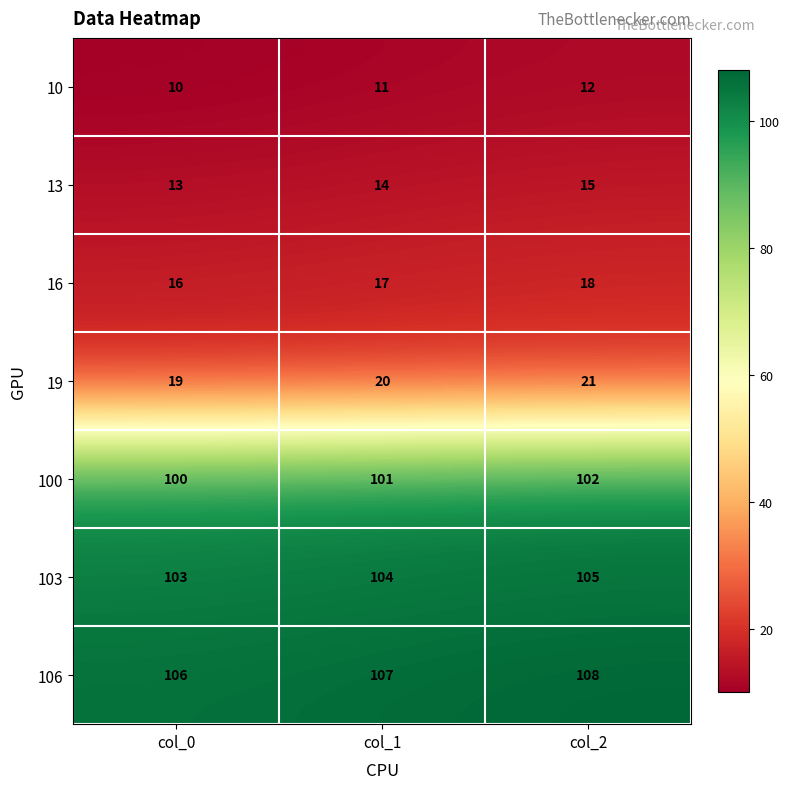

Read the 10 value at col_1.

11